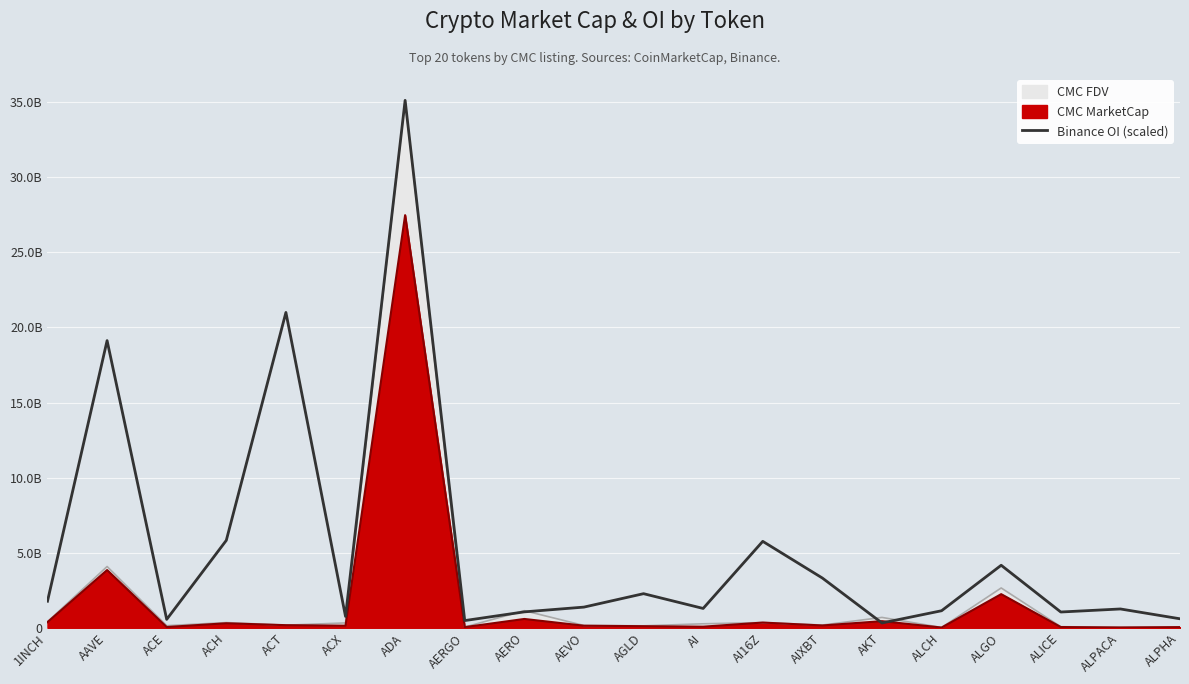

How many lines are shown in the chart?

1